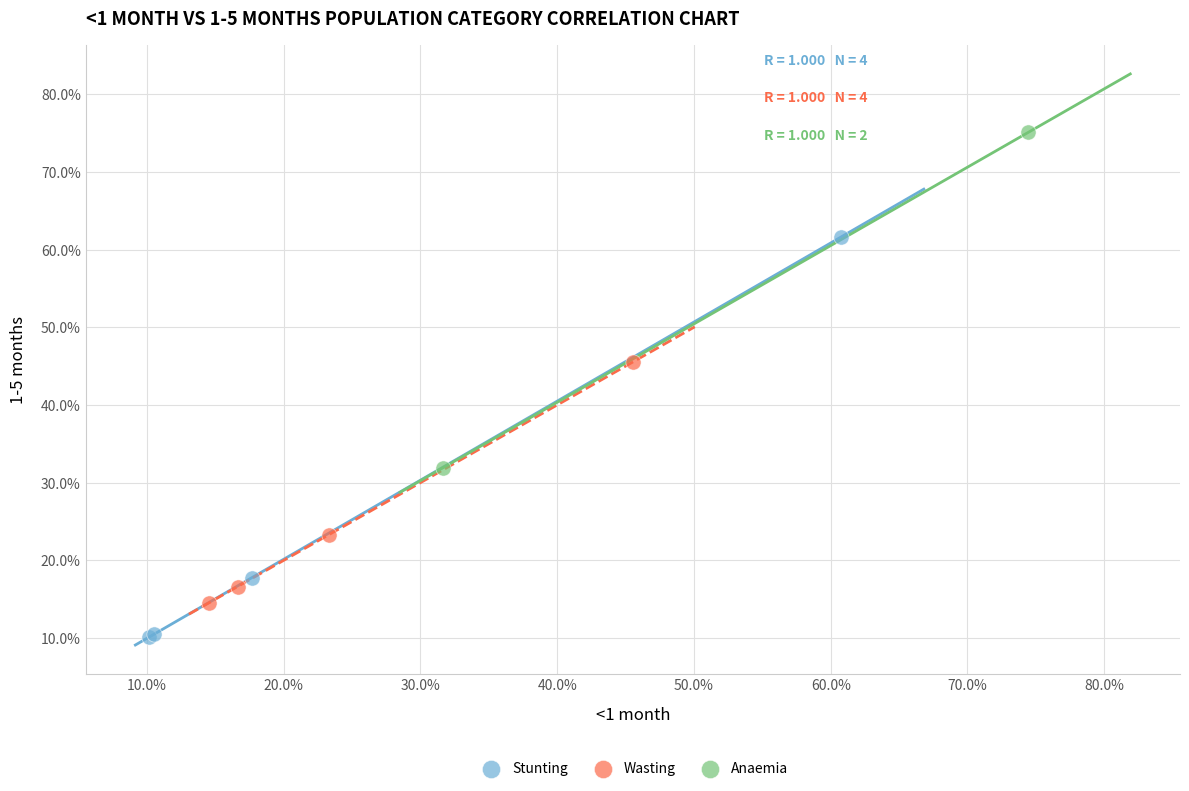

Which series has the largest Y range (max minus min)?

Stunting